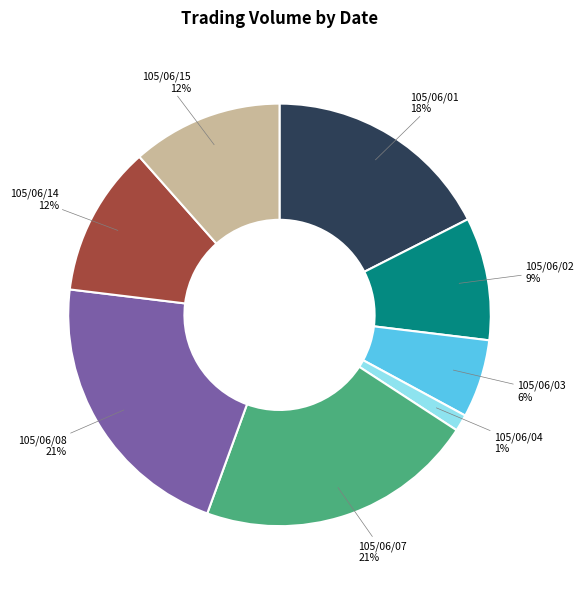

The 105/06/01 slice represents 25% of the pie. True or false?

False